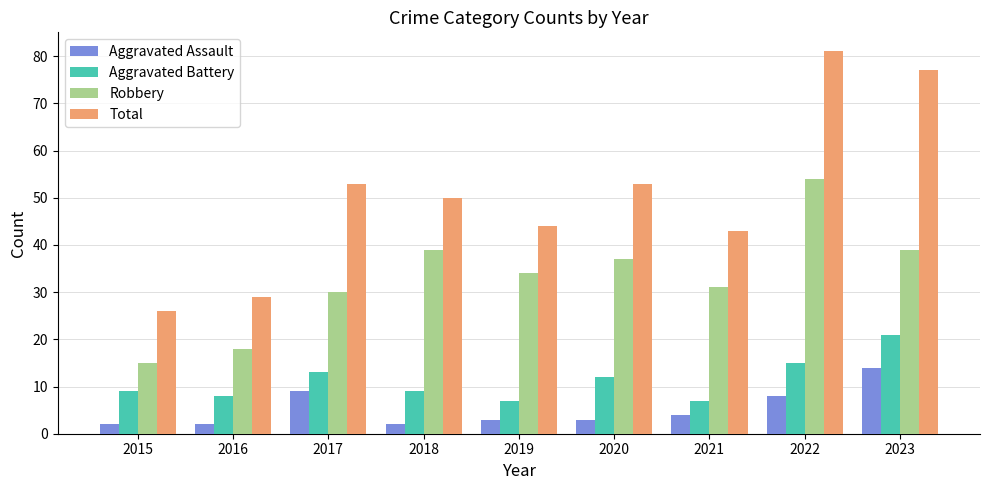

Reading left to right, extract all data points from this chart.

Aggravated Assault: 2015=2	2016=2	2017=9	2018=2	2019=3	2020=3	2021=4	2022=8	2023=14
Aggravated Battery: 2015=9	2016=8	2017=13	2018=9	2019=7	2020=12	2021=7	2022=15	2023=21
Robbery: 2015=15	2016=18	2017=30	2018=39	2019=34	2020=37	2021=31	2022=54	2023=39
Total: 2015=26	2016=29	2017=53	2018=50	2019=44	2020=53	2021=43	2022=81	2023=77